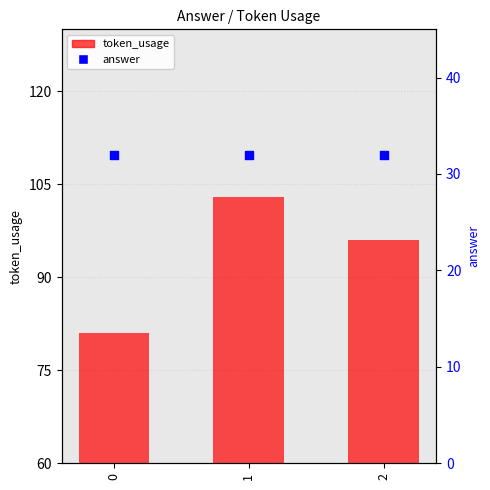

At which category is the sum across all series the highest?

1